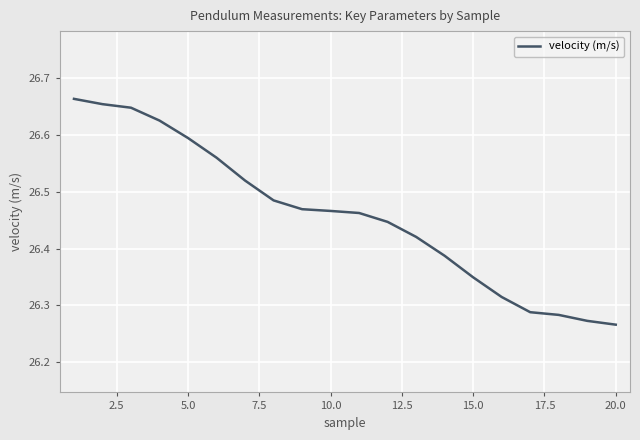

What is the difference between the maximum and minimum values?

0.4